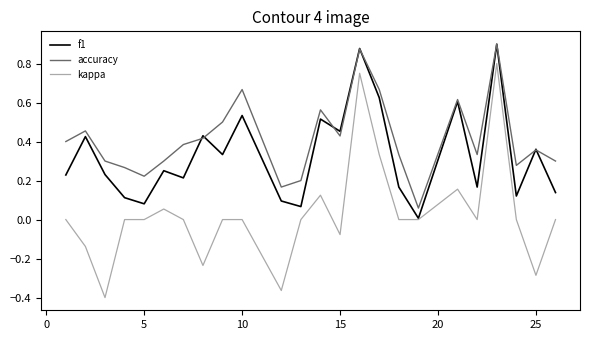

Which series has the widest spread of values?

kappa